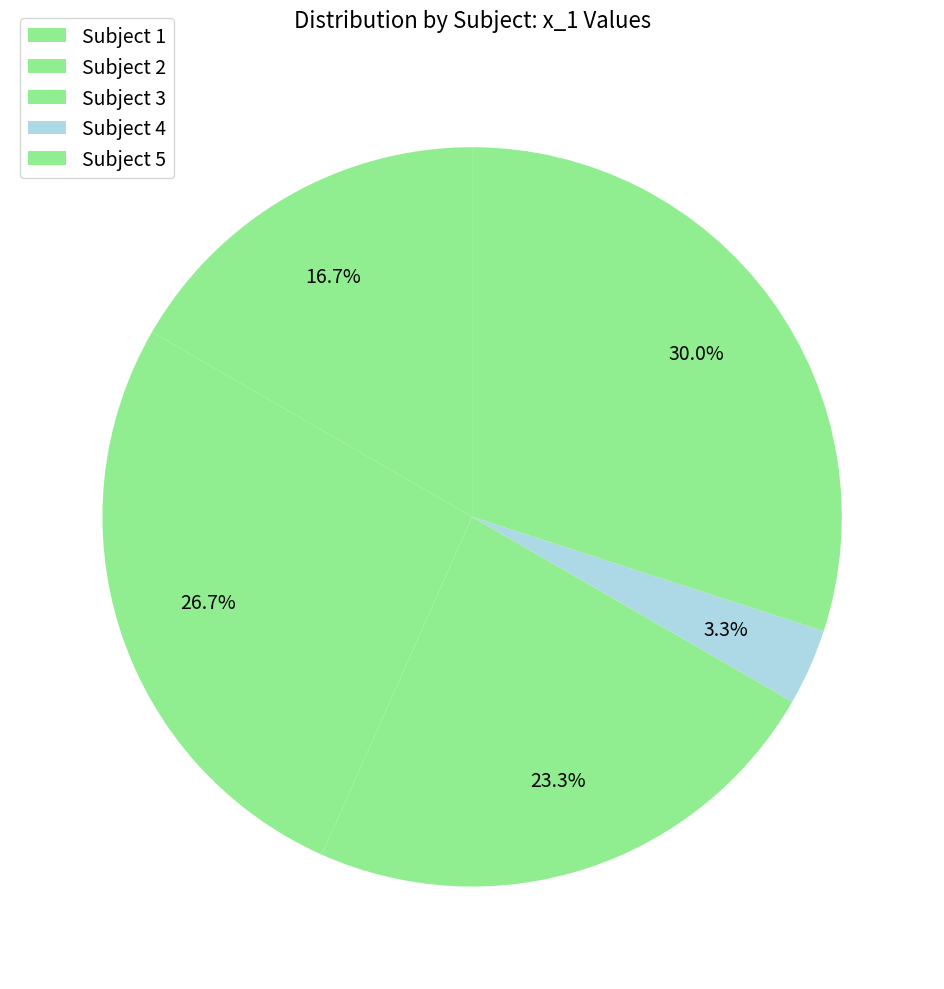

What is the largest slice in the pie chart?

Subject 5